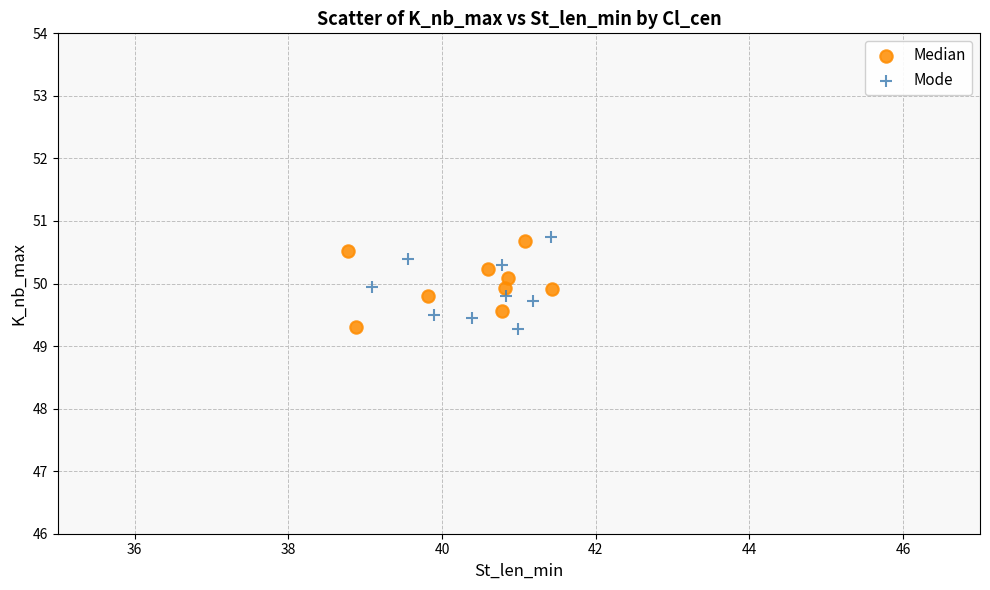

What are all the series names shown in the legend?

Median, Mode